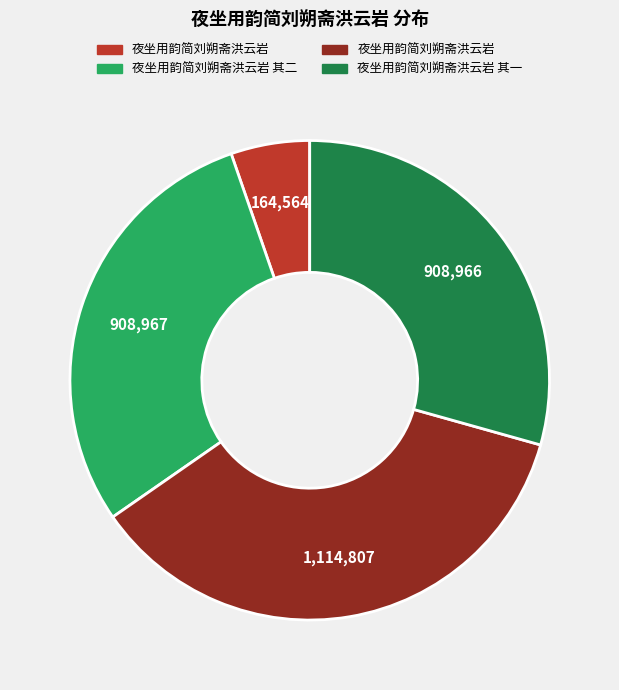

How many slices are in this pie chart?

4